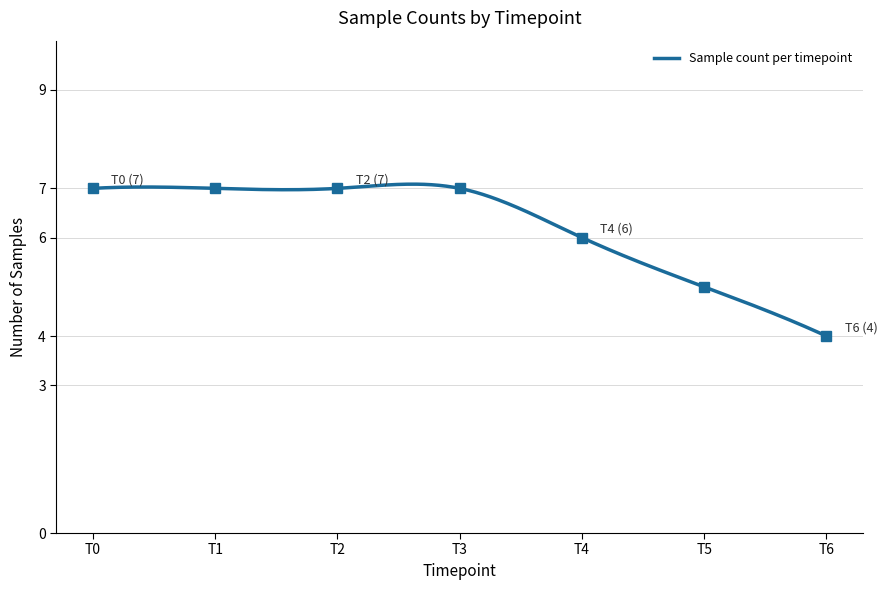

Which category has the highest value across all series?

T0